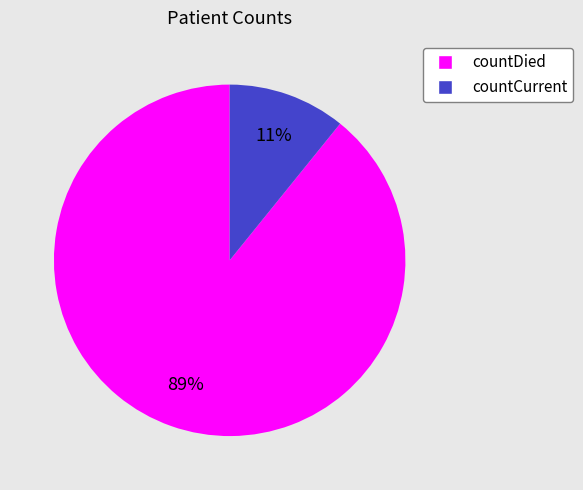

True or false: countCurrent accounts for 11% of the total.

True